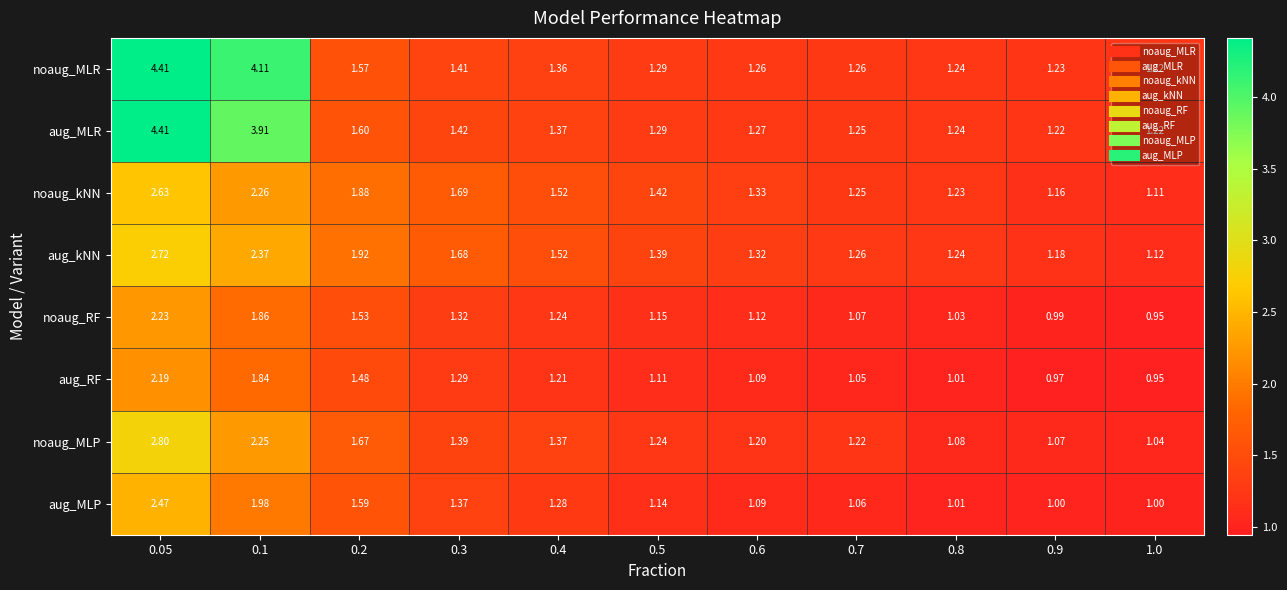

Between 0.3 and 0.4, which series saw the biggest shift?

noaug_kNN